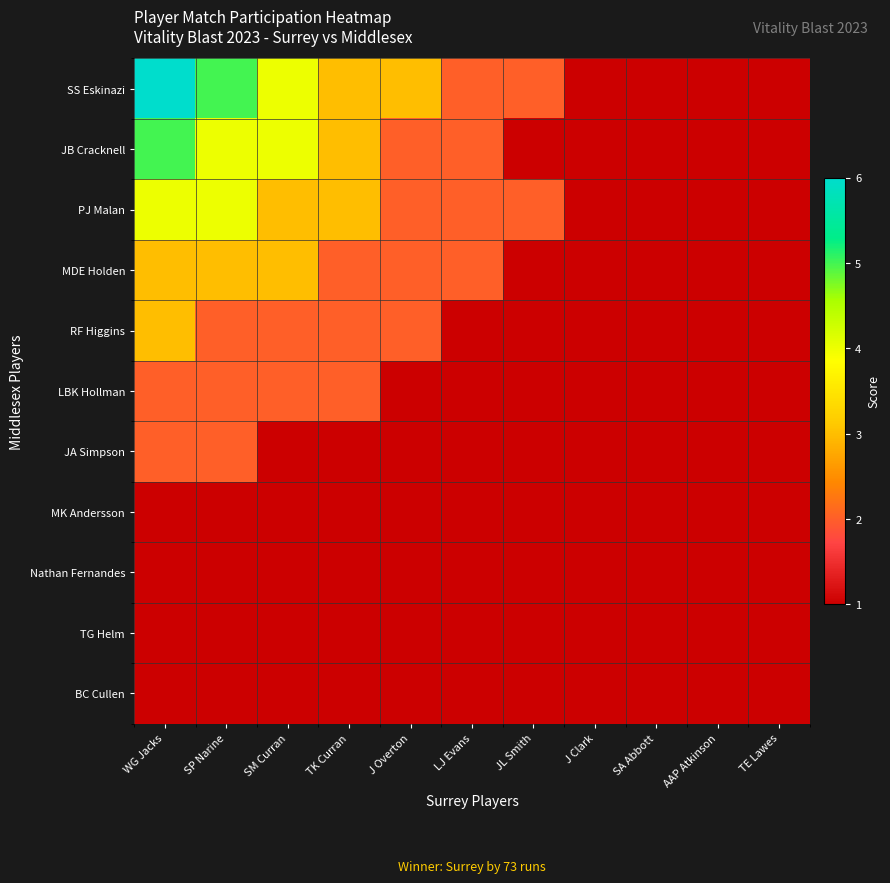

Reading left to right, what are all the values shown in this chart?

SS Eskinazi: WG Jacks=6	SP Narine=5	SM Curran=4	TK Curran=3	J Overton=3	LJ Evans=2	JL Smith=2	J Clark=1	SA Abbott=1	AAP Atkinson=1	TE Lawes=1
JB Cracknell: WG Jacks=5	SP Narine=4	SM Curran=4	TK Curran=3	J Overton=2	LJ Evans=2	JL Smith=1	J Clark=1	SA Abbott=1	AAP Atkinson=1	TE Lawes=1
PJ Malan: WG Jacks=4	SP Narine=4	SM Curran=3	TK Curran=3	J Overton=2	LJ Evans=2	JL Smith=2	J Clark=1	SA Abbott=1	AAP Atkinson=1	TE Lawes=1
MDE Holden: WG Jacks=3	SP Narine=3	SM Curran=3	TK Curran=2	J Overton=2	LJ Evans=2	JL Smith=1	J Clark=1	SA Abbott=1	AAP Atkinson=1	TE Lawes=1
RF Higgins: WG Jacks=3	SP Narine=2	SM Curran=2	TK Curran=2	J Overton=2	LJ Evans=1	JL Smith=1	J Clark=1	SA Abbott=1	AAP Atkinson=1	TE Lawes=1
LBK Hollman: WG Jacks=2	SP Narine=2	SM Curran=2	TK Curran=2	J Overton=1	LJ Evans=1	JL Smith=1	J Clark=1	SA Abbott=1	AAP Atkinson=1	TE Lawes=1
JA Simpson: WG Jacks=2	SP Narine=2	SM Curran=1	TK Curran=1	J Overton=1	LJ Evans=1	JL Smith=1	J Clark=1	SA Abbott=1	AAP Atkinson=1	TE Lawes=1
MK Andersson: WG Jacks=1	SP Narine=1	SM Curran=1	TK Curran=1	J Overton=1	LJ Evans=1	JL Smith=1	J Clark=1	SA Abbott=1	AAP Atkinson=1	TE Lawes=1
Nathan Fernandes: WG Jacks=1	SP Narine=1	SM Curran=1	TK Curran=1	J Overton=1	LJ Evans=1	JL Smith=1	J Clark=1	SA Abbott=1	AAP Atkinson=1	TE Lawes=1
TG Helm: WG Jacks=1	SP Narine=1	SM Curran=1	TK Curran=1	J Overton=1	LJ Evans=1	JL Smith=1	J Clark=1	SA Abbott=1	AAP Atkinson=1	TE Lawes=1
BC Cullen: WG Jacks=1	SP Narine=1	SM Curran=1	TK Curran=1	J Overton=1	LJ Evans=1	JL Smith=1	J Clark=1	SA Abbott=1	AAP Atkinson=1	TE Lawes=1